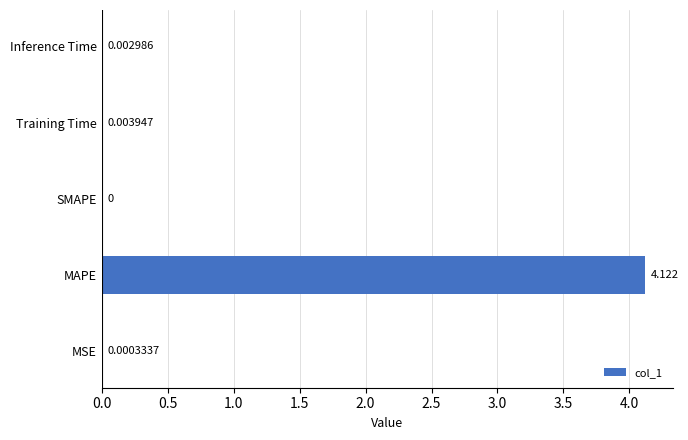

Which has a higher value, SMAPE or Training Time?

Training Time